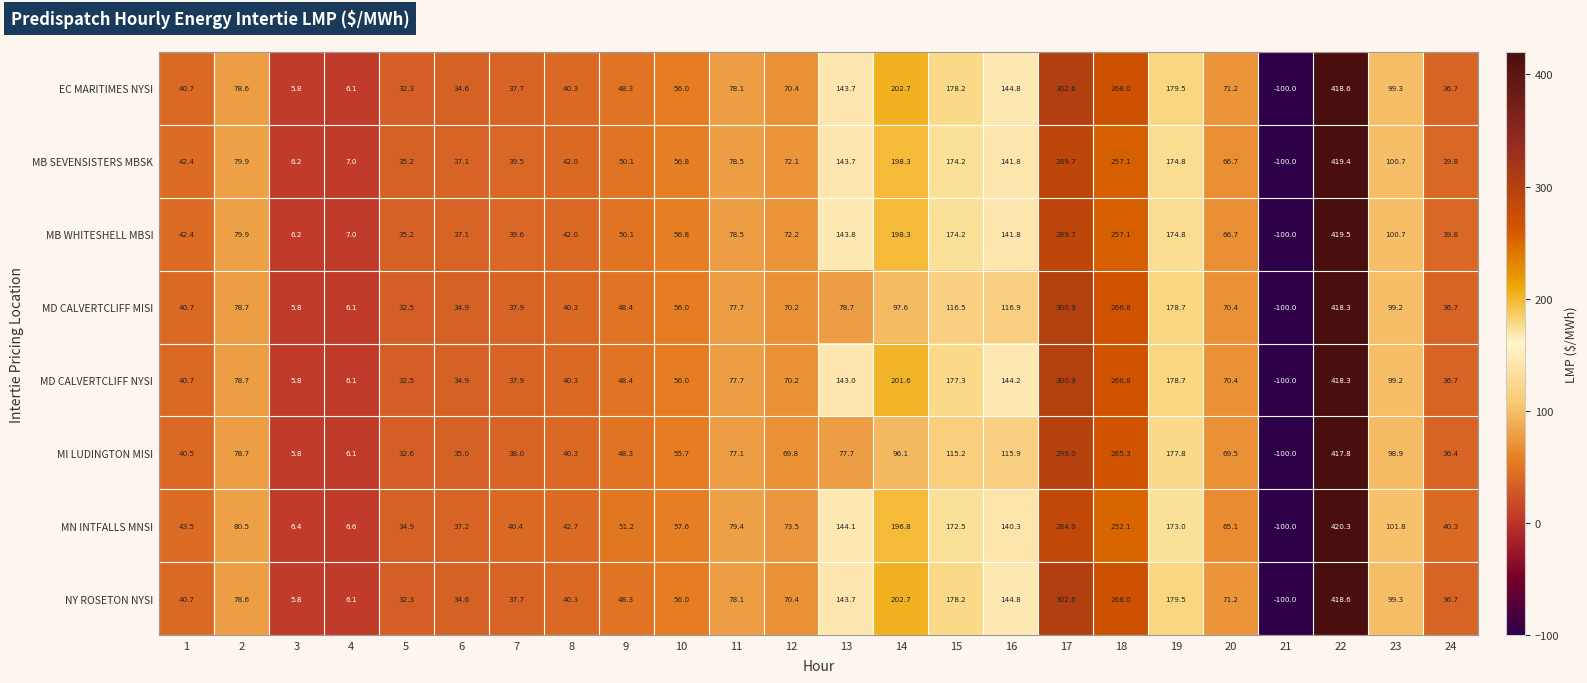

Is it true that MB SEVENSISTERS MBSK equals 258.1 at 13?

False